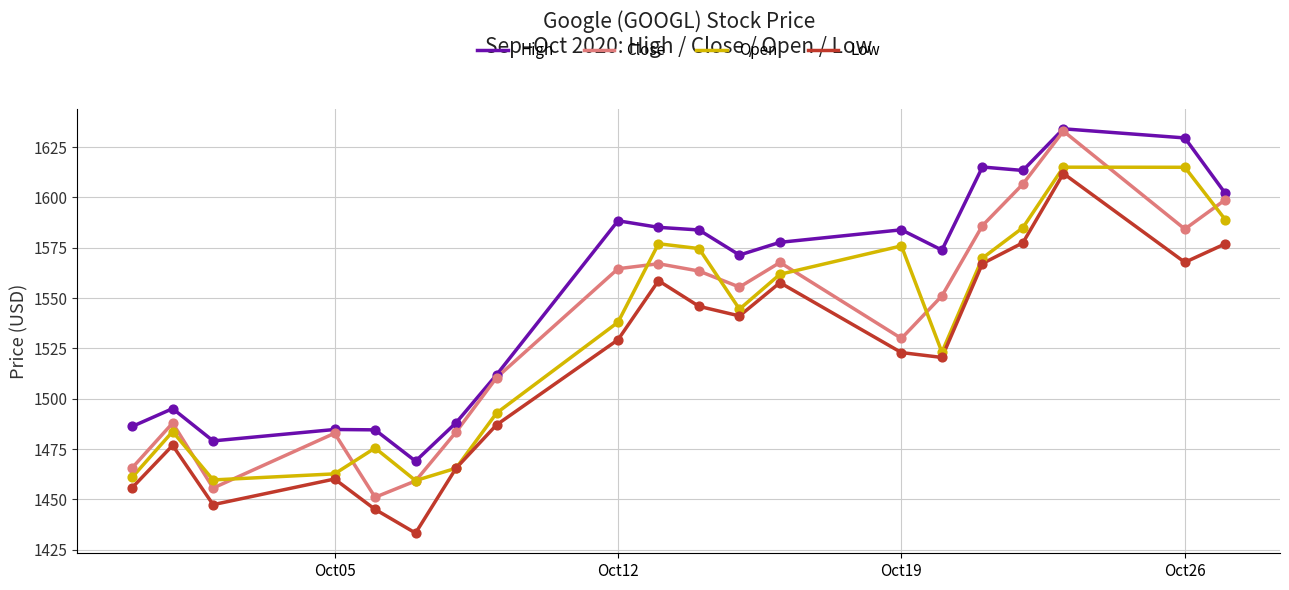

True or false: Close and Low cross at least once.

False